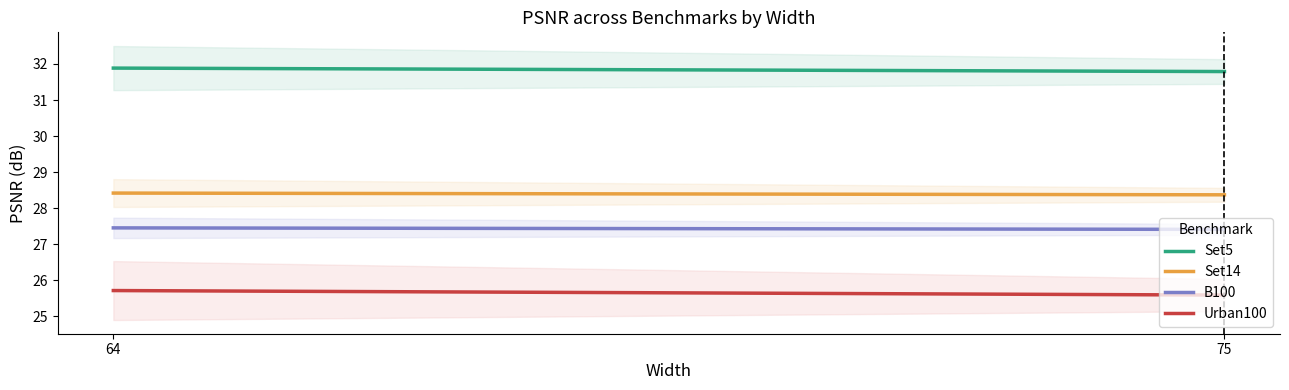

Is it true that Set14 equals 37.3 at 75?

False